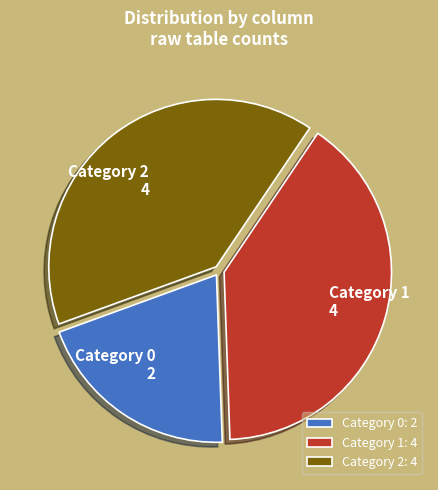

True or false: Category 1: 4 accounts for 40% of the total.

True